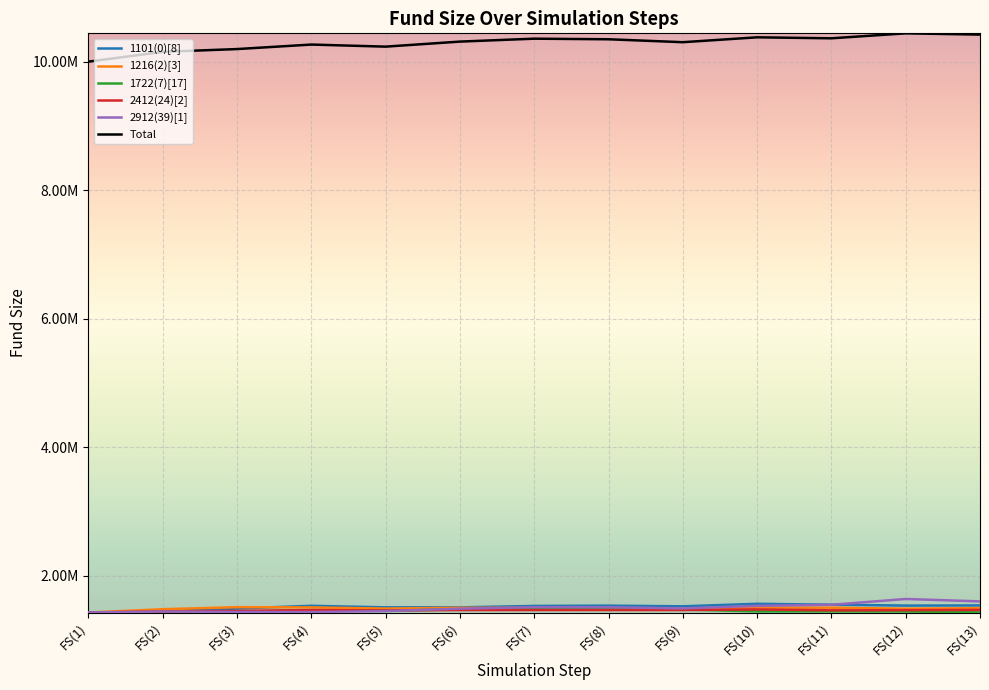

Which series has the largest range (max minus min)?

Total